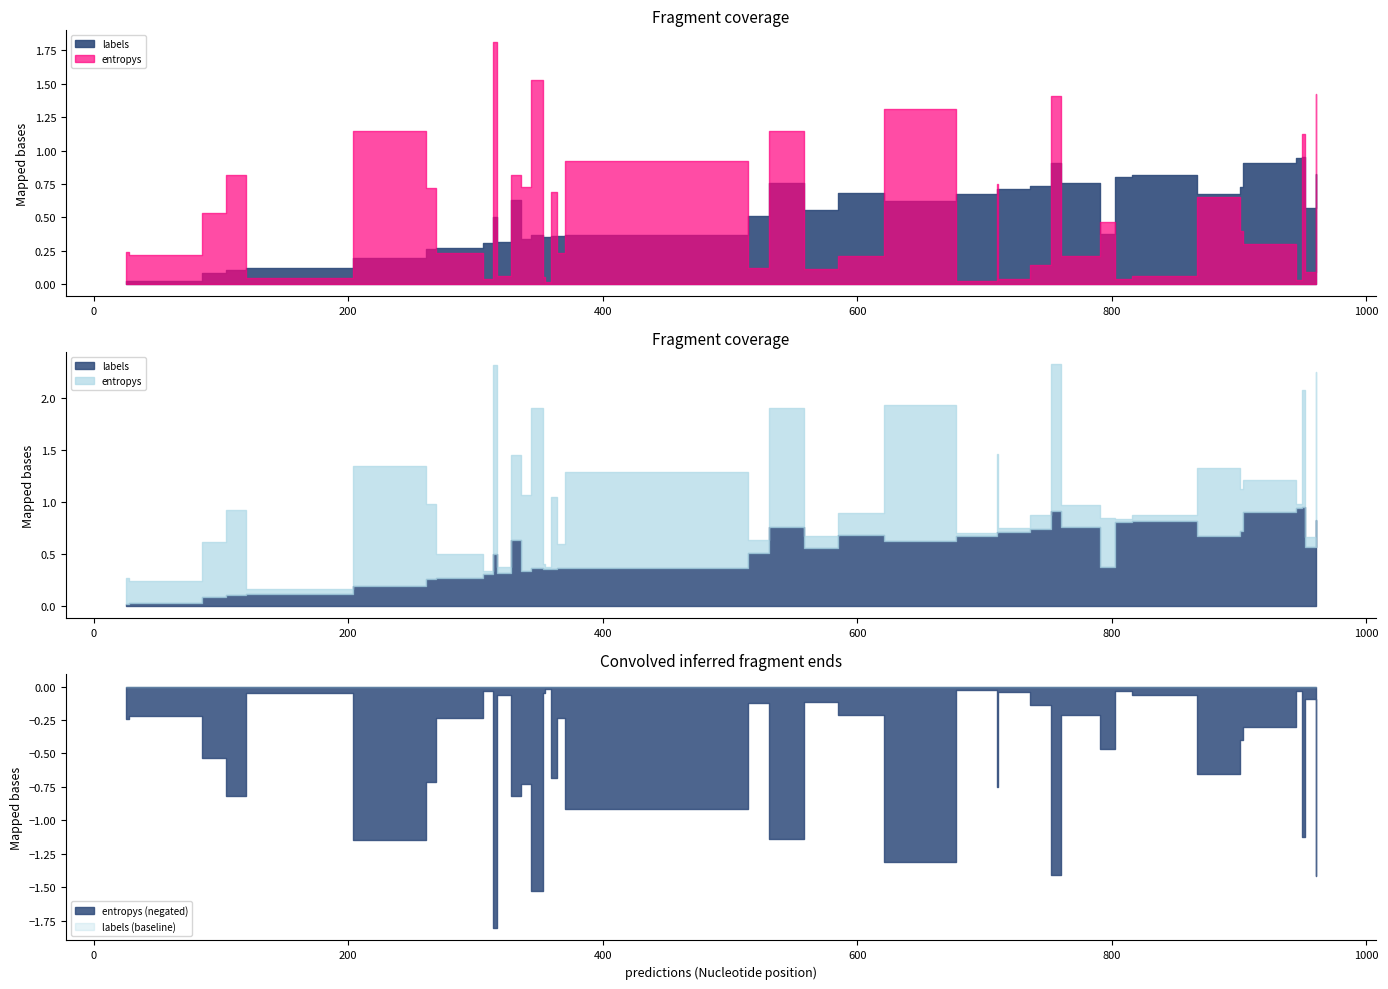

The value of labels at 7 is 152.4. True or false?

False